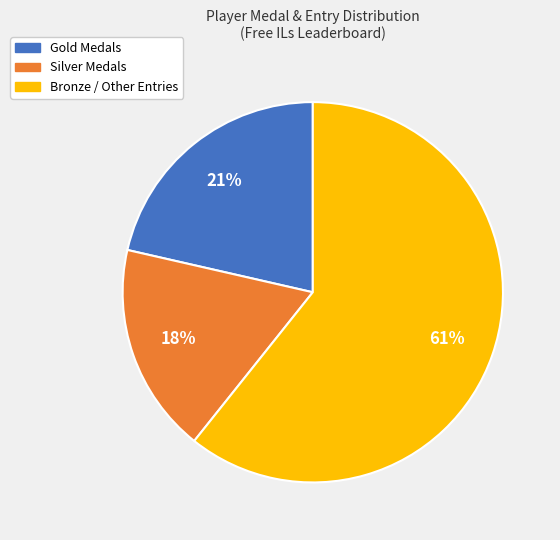

To the nearest percent, what is the difference between the largest and smallest slice percentages?

43%